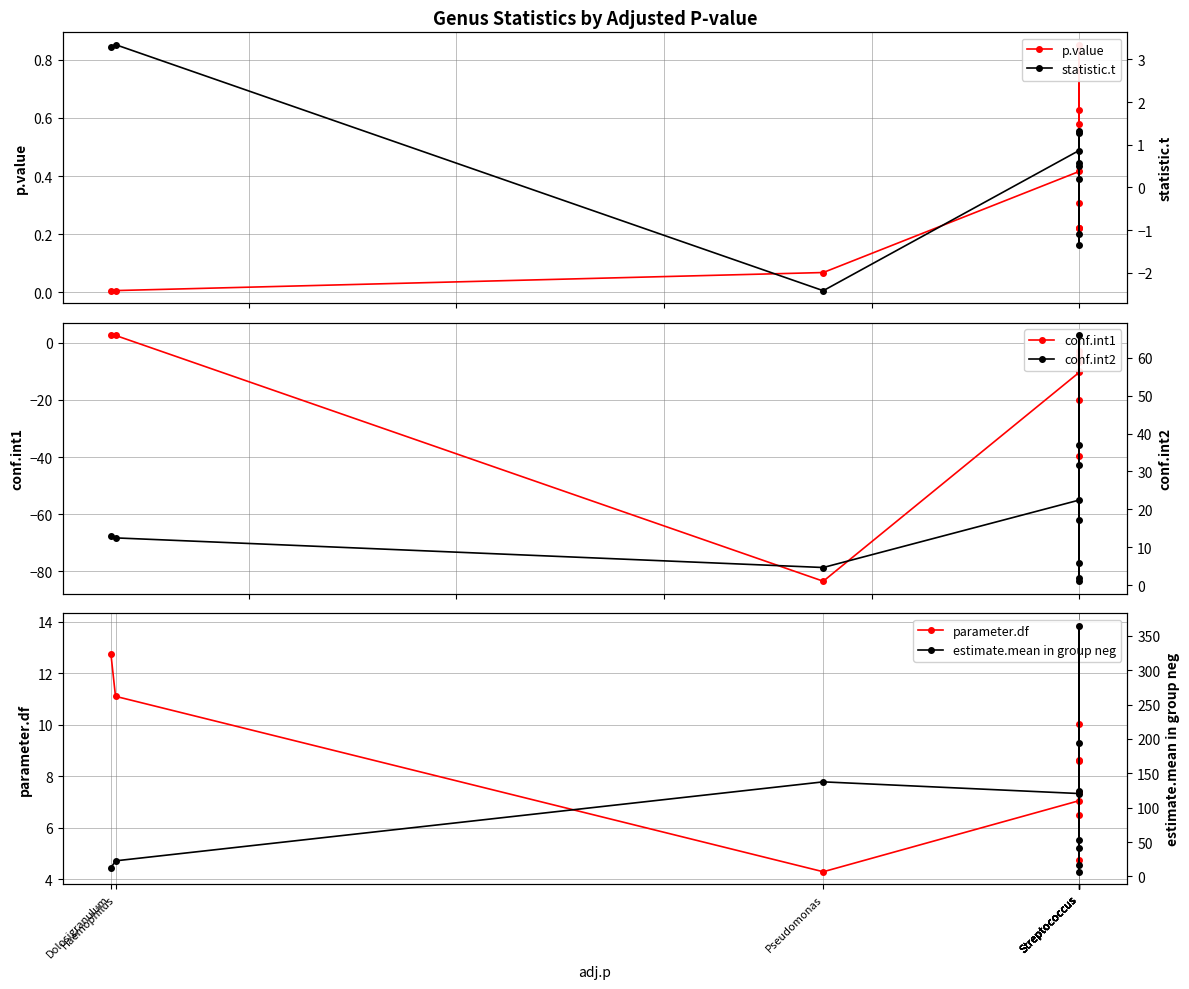

What value does the estimate.mean in group neg series have at Streptococcus?

365.0